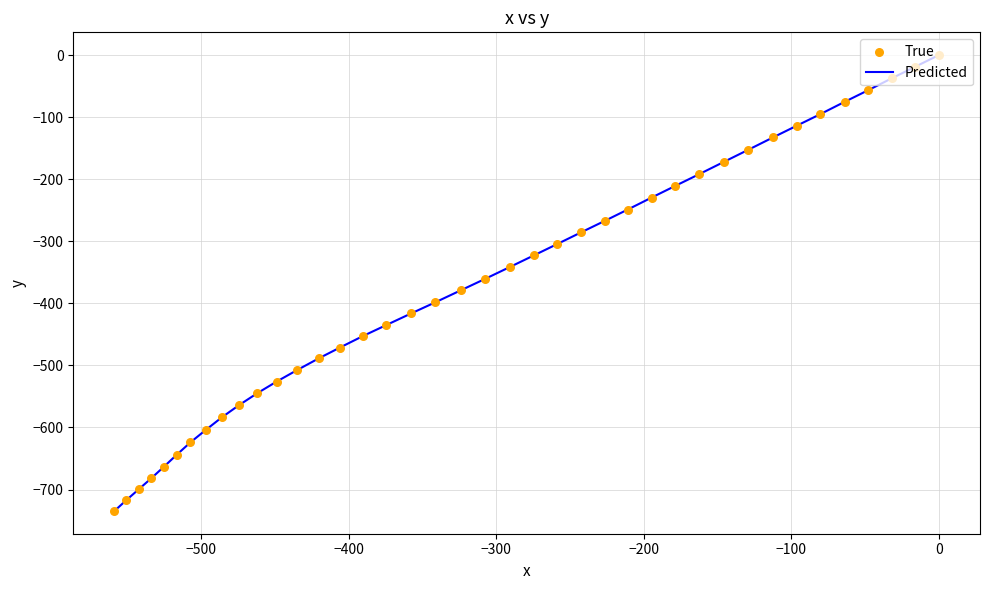

Is the value of True at 36 greater than the value of Predicted at 11?

No